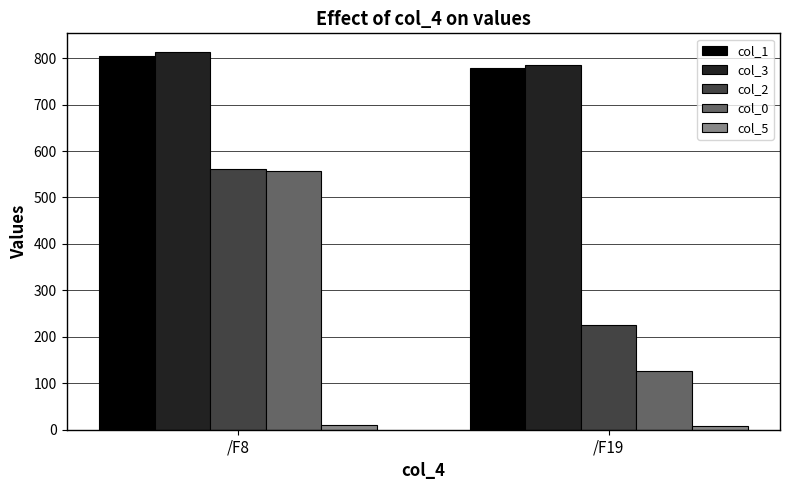

True or false: col_3 has a value of 277.1 at /F19.

False